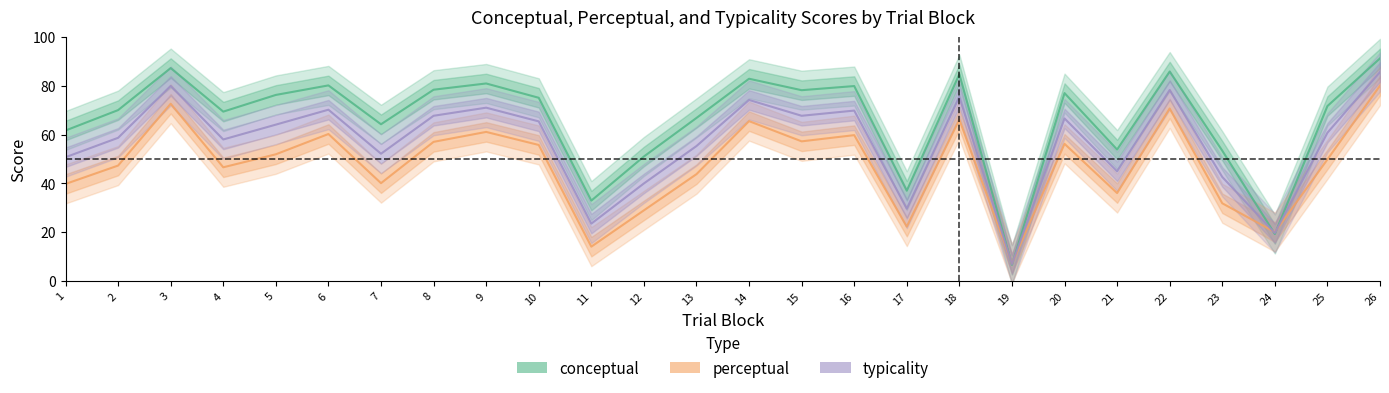

How many interior local valleys does the perceptual series have?

8